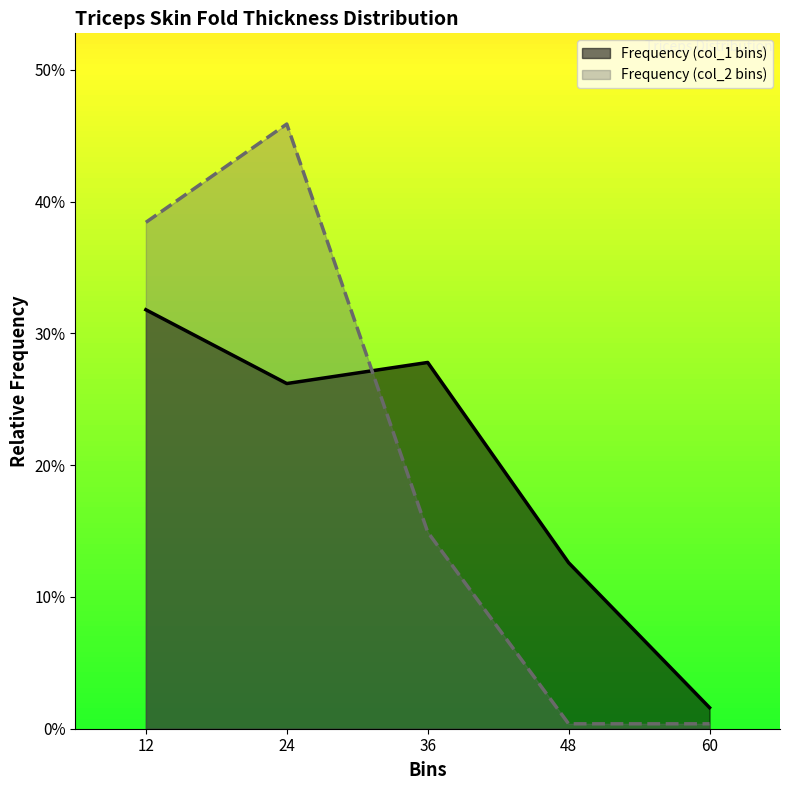

The Frequency (col_1 bins) series shows 0.1 at 24. True or false?

False